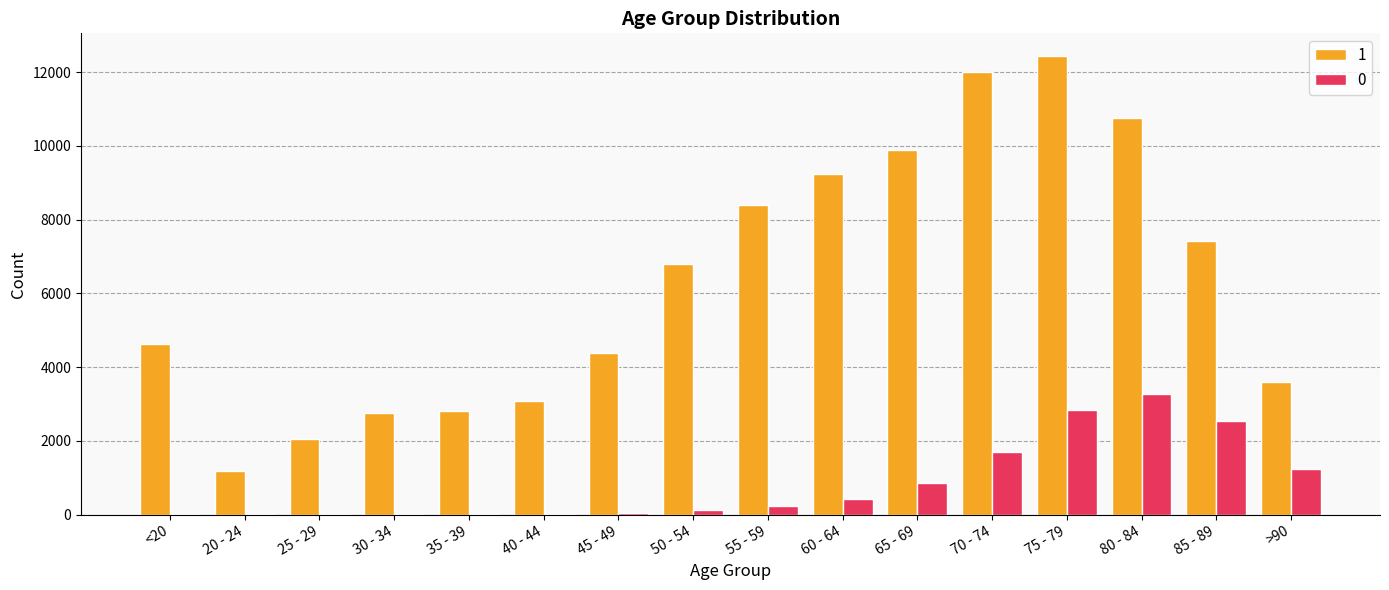

The value of 1 at 80 - 84 is 10764. True or false?

True